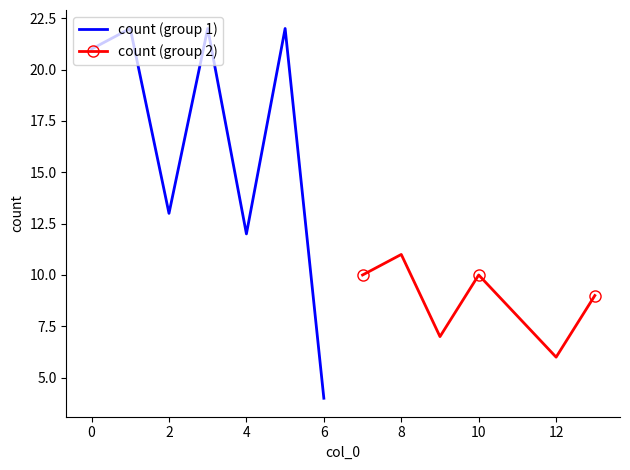

What is the highest value of the count (group 2) series?

11